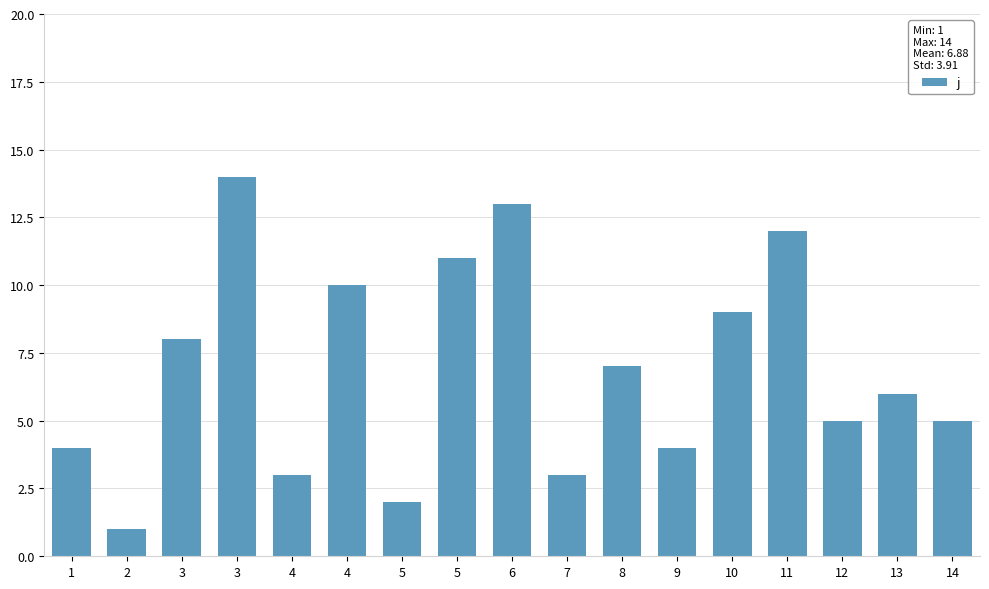

Are the bars horizontal?

No